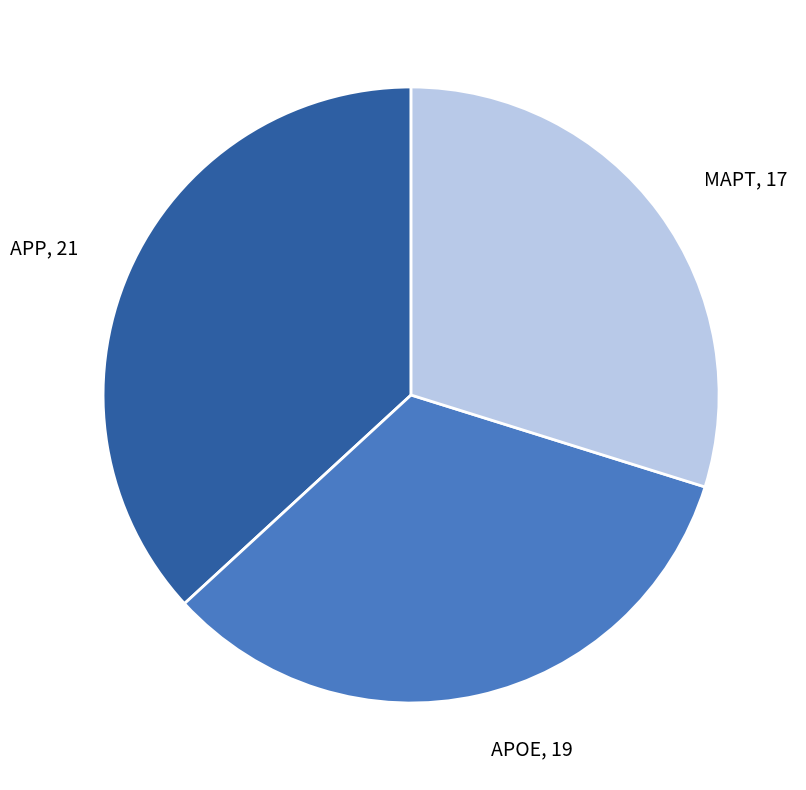

Do APOE, 19 and MAPT, 17 together represent more than half of the pie?

Yes